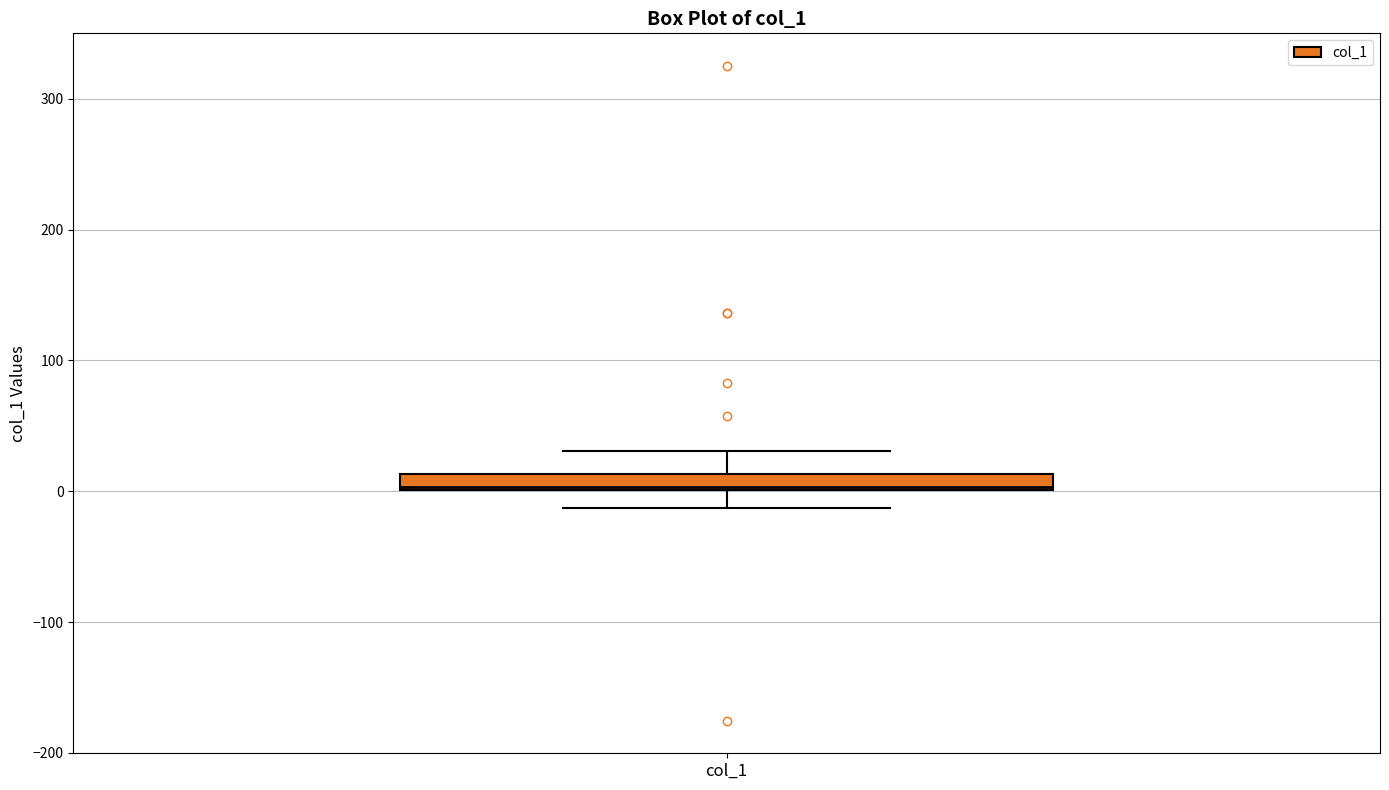

Where is the lower edge of the box for col_1 on the y-axis? The values are not printed on the chart, so give them approximately, as read against the axis.

0